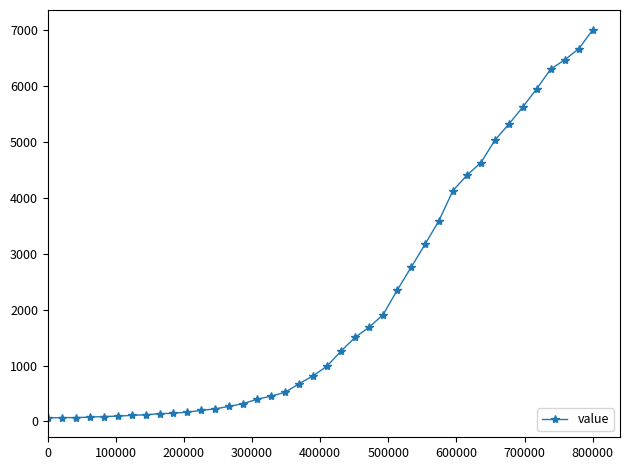

True or false: value has a value of 64 at 0.

True